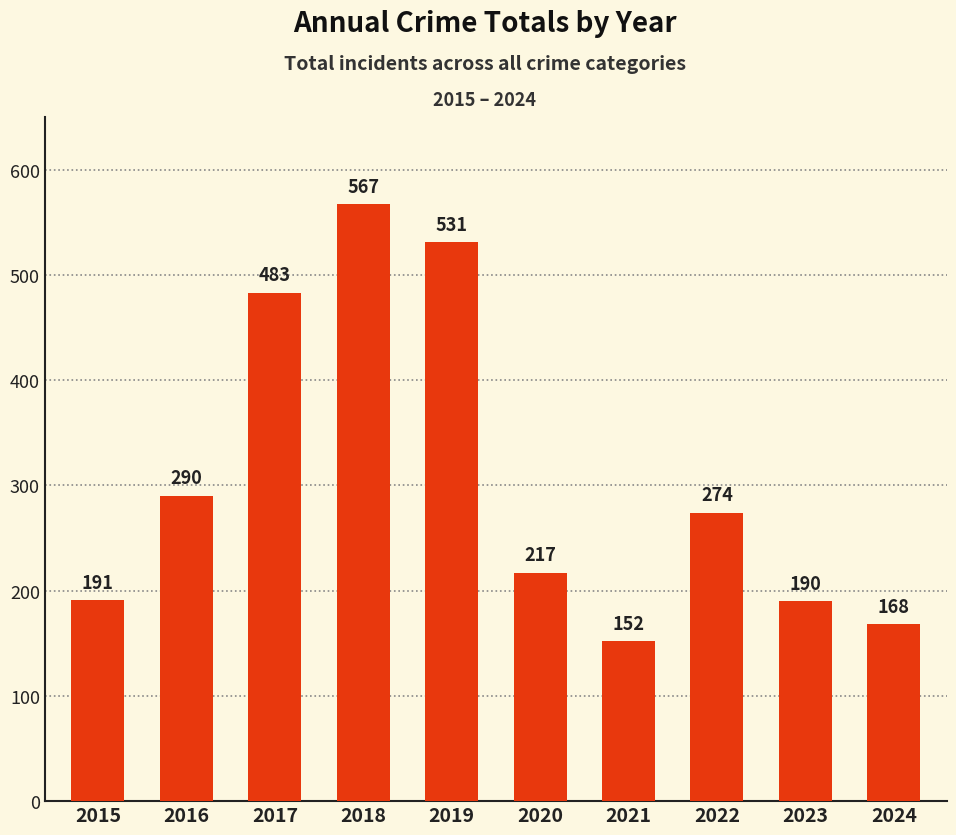

Rank the categories by value from highest to lowest.

2018, 2019, 2017, 2016, 2022, 2020, 2015, 2023, 2024, 2021